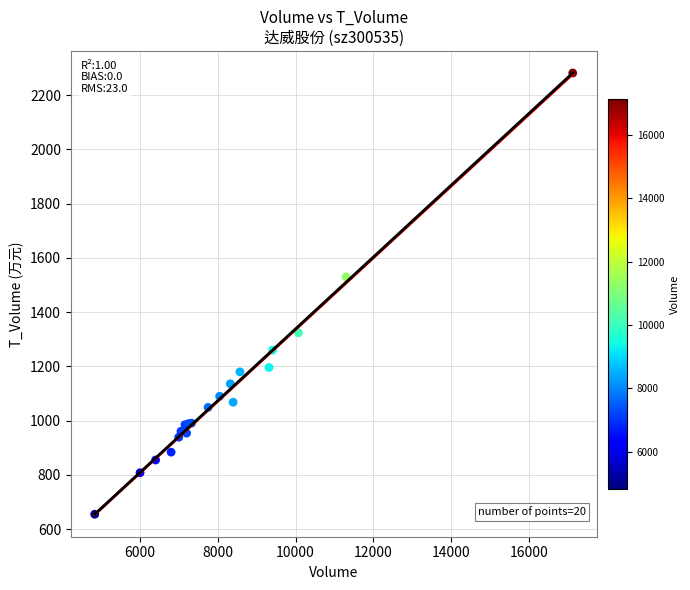

What Y value in the scatter plot is closest to 1468?

1530